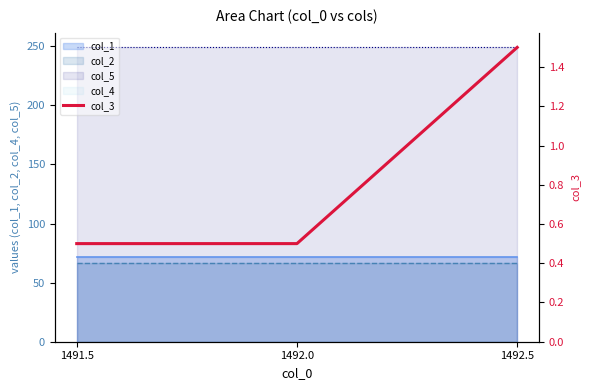

What is the label of the 2nd point from the left?

1492.0